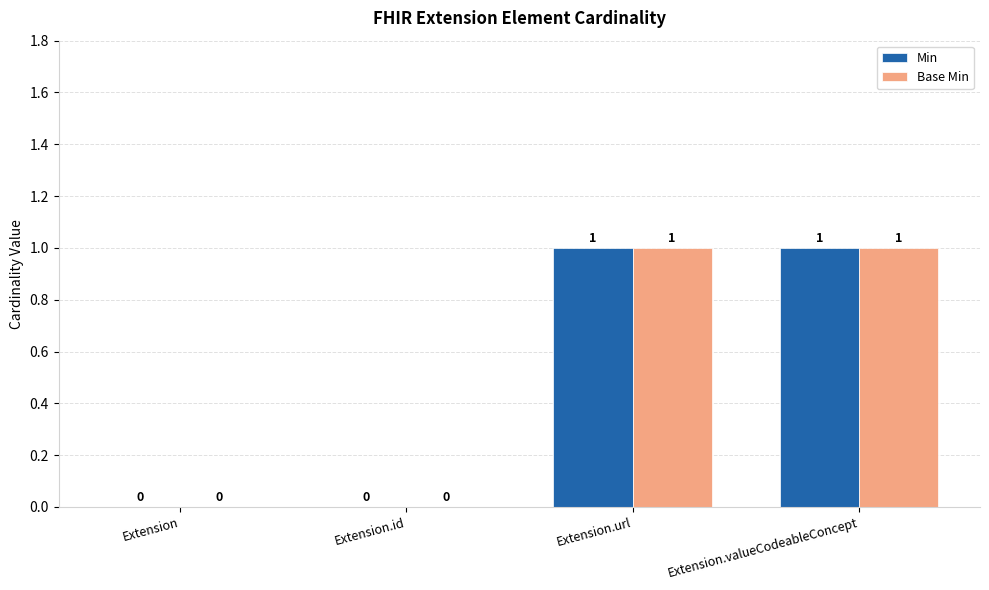

What is the difference between the Base Min values at Extension.url and Extension.id?

1